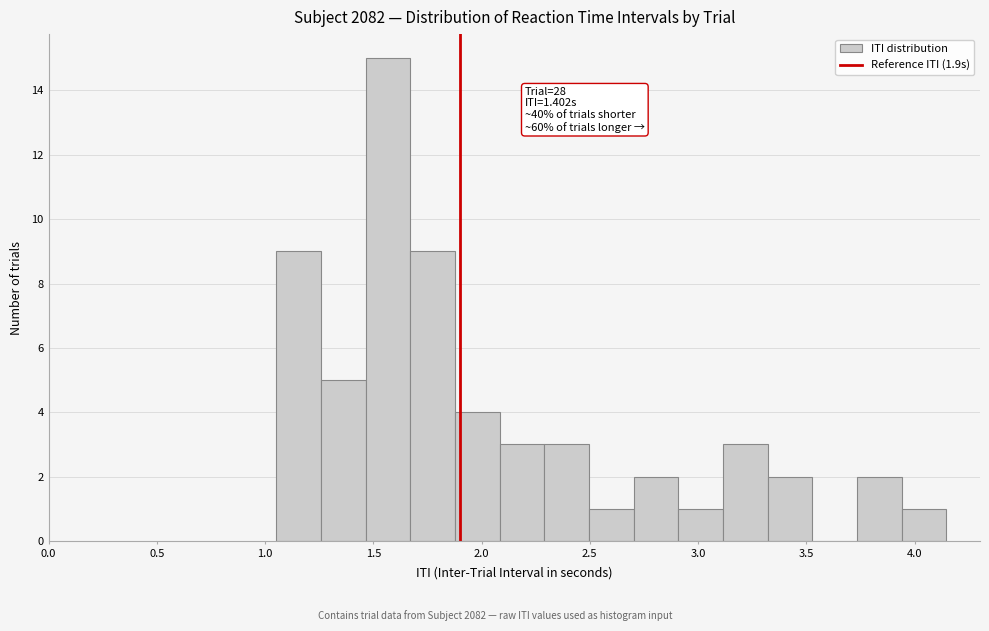

Which range on the x-axis has the tallest bar?

1.45 to 1.65